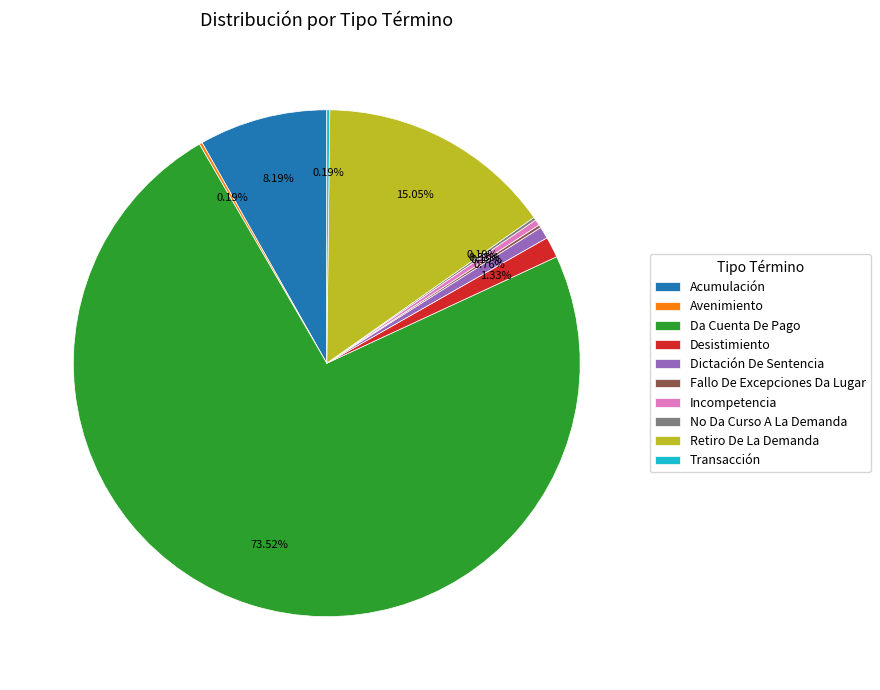

Is it true that Dictación De Sentencia is 11% of the pie?

False